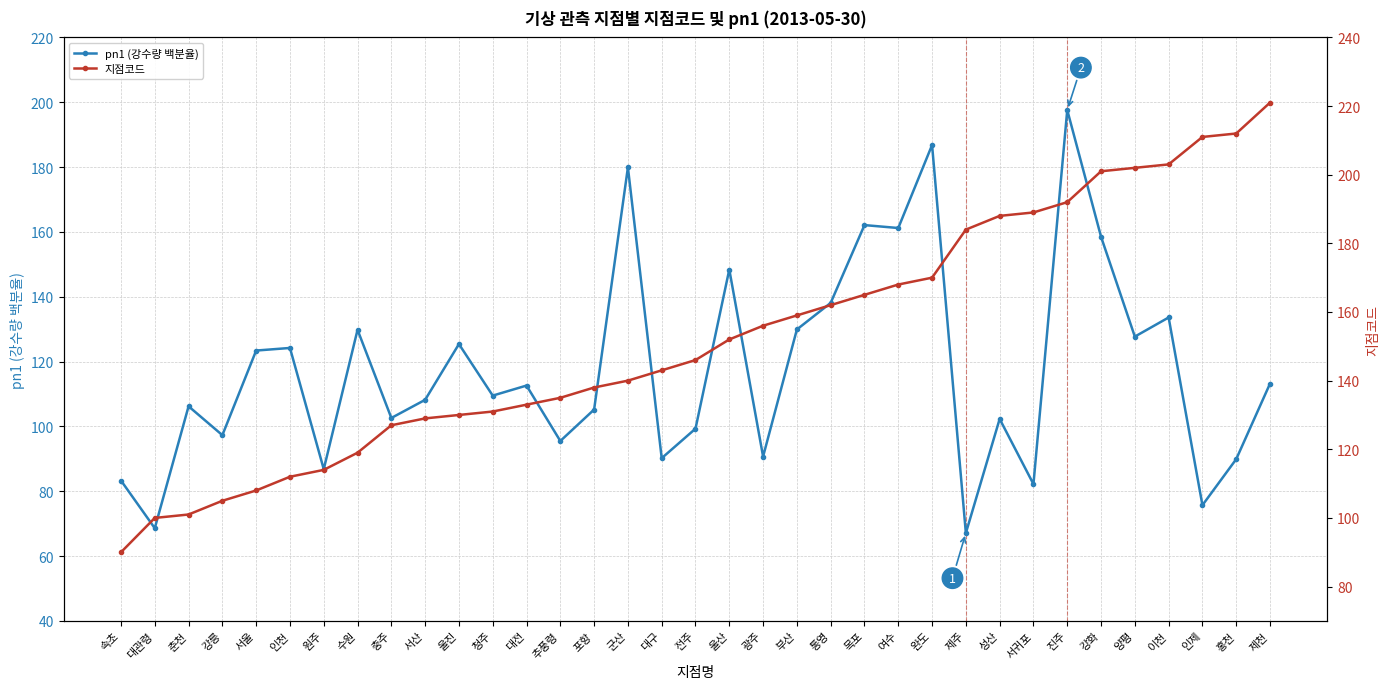

Which series changed the most between 추풍령 and 홍천?

지점코드